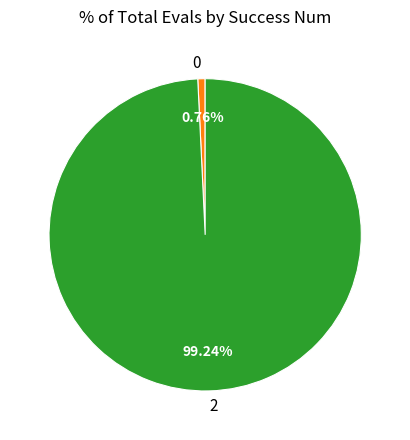

Is there a majority slice in this chart?

Yes